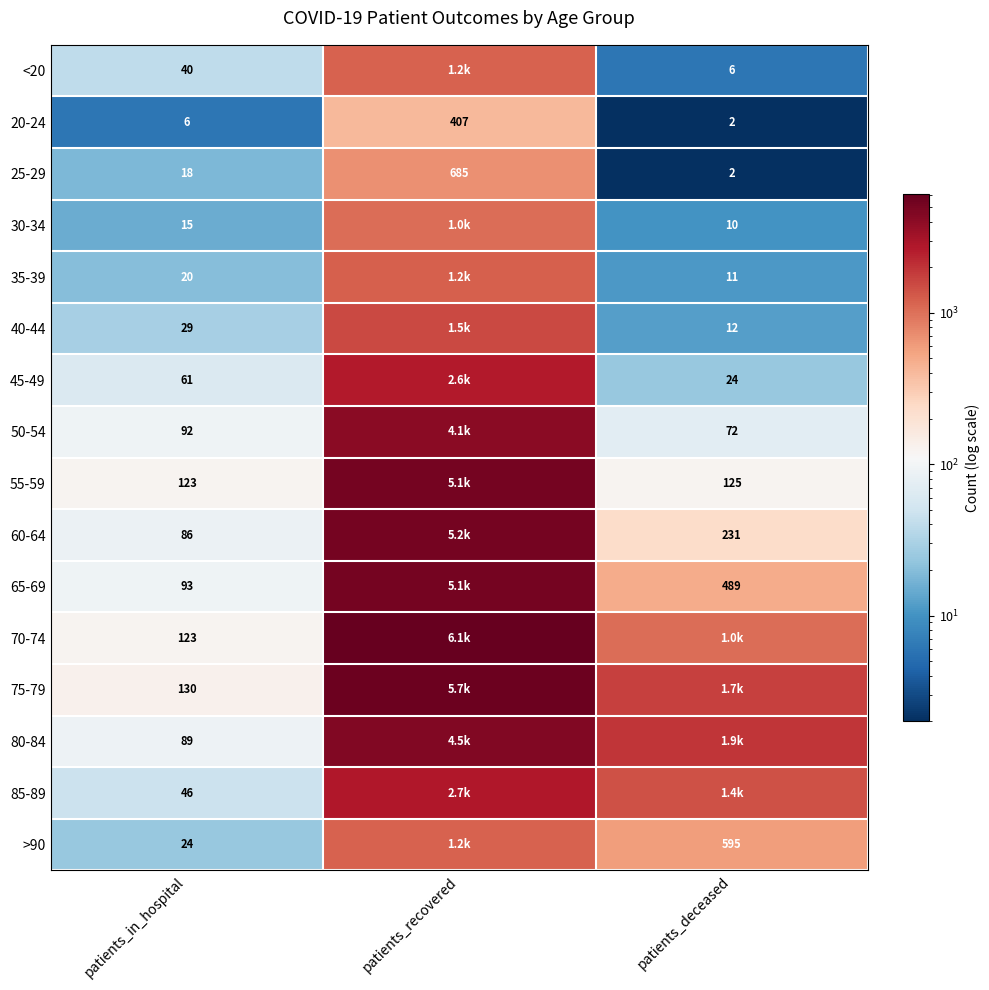

At which label is 20-24 closest to 204?

patients_in_hospital